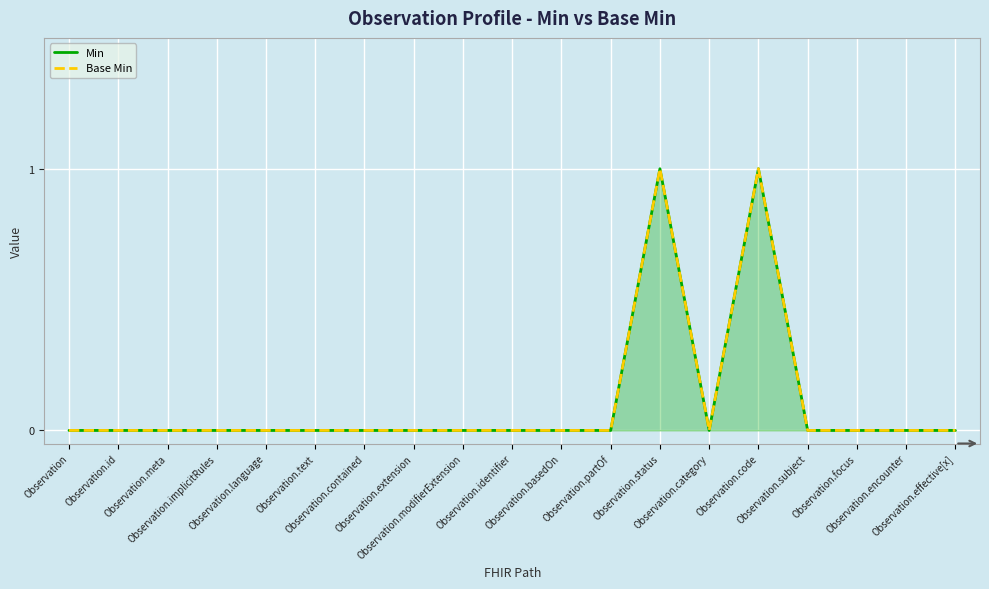

Is it true that Min equals -1 at Observation.encounter?

False